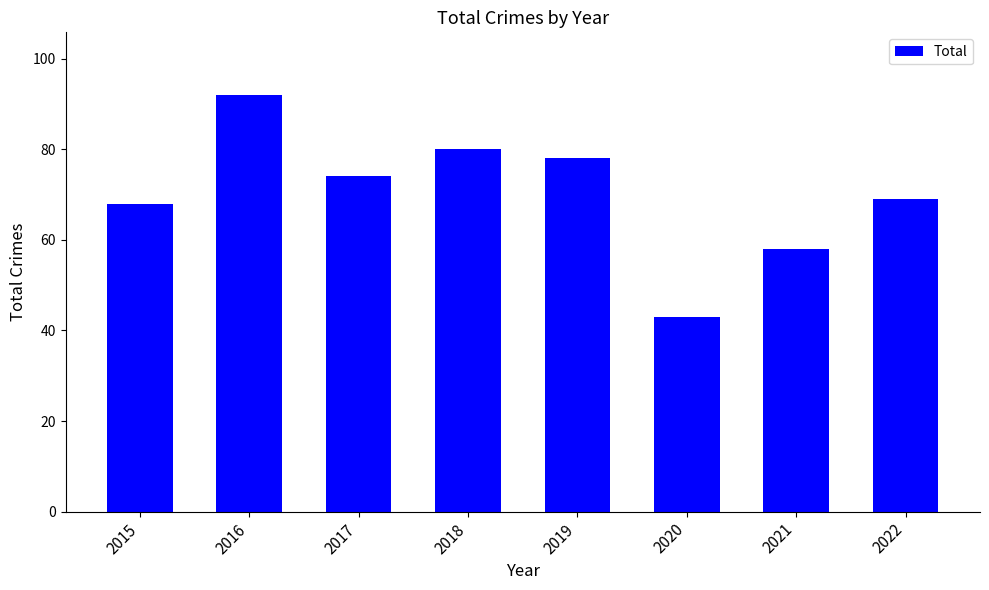

Reading right to left, transcribe all the data shown in this chart.

2022=69	2021=58	2020=43	2019=78	2018=80	2017=74	2016=92	2015=68